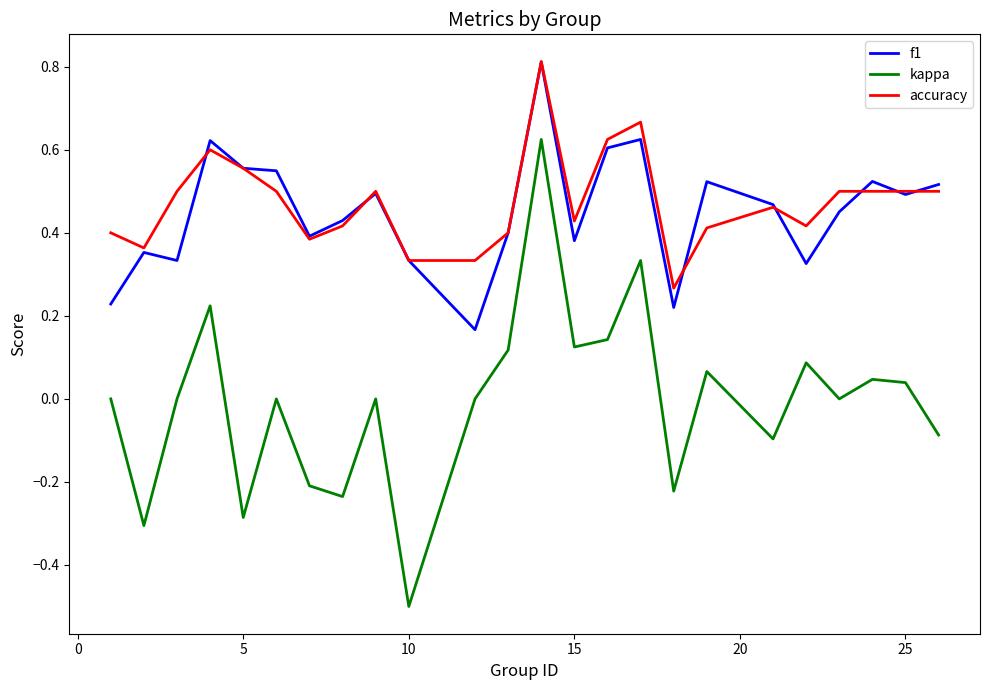

What is the greatest value displayed?

0.8